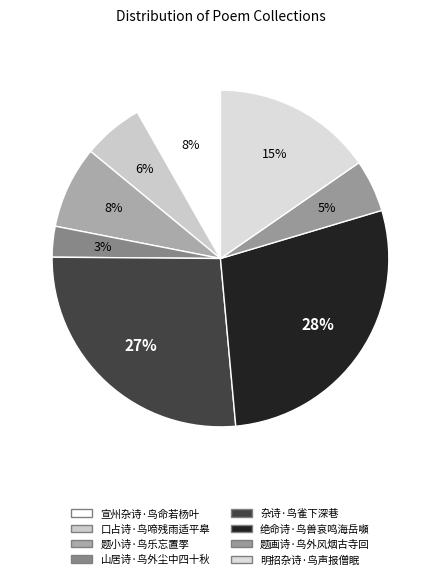

How many slices are in this pie chart?

8